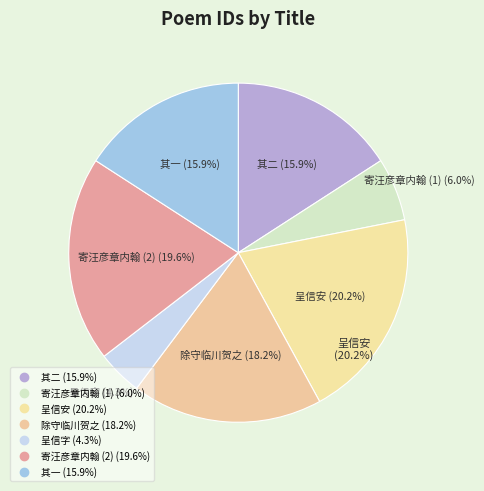

Does 用汪彦章内翰诸公韵二首呈信安 其二 represent more than half of the total?

No